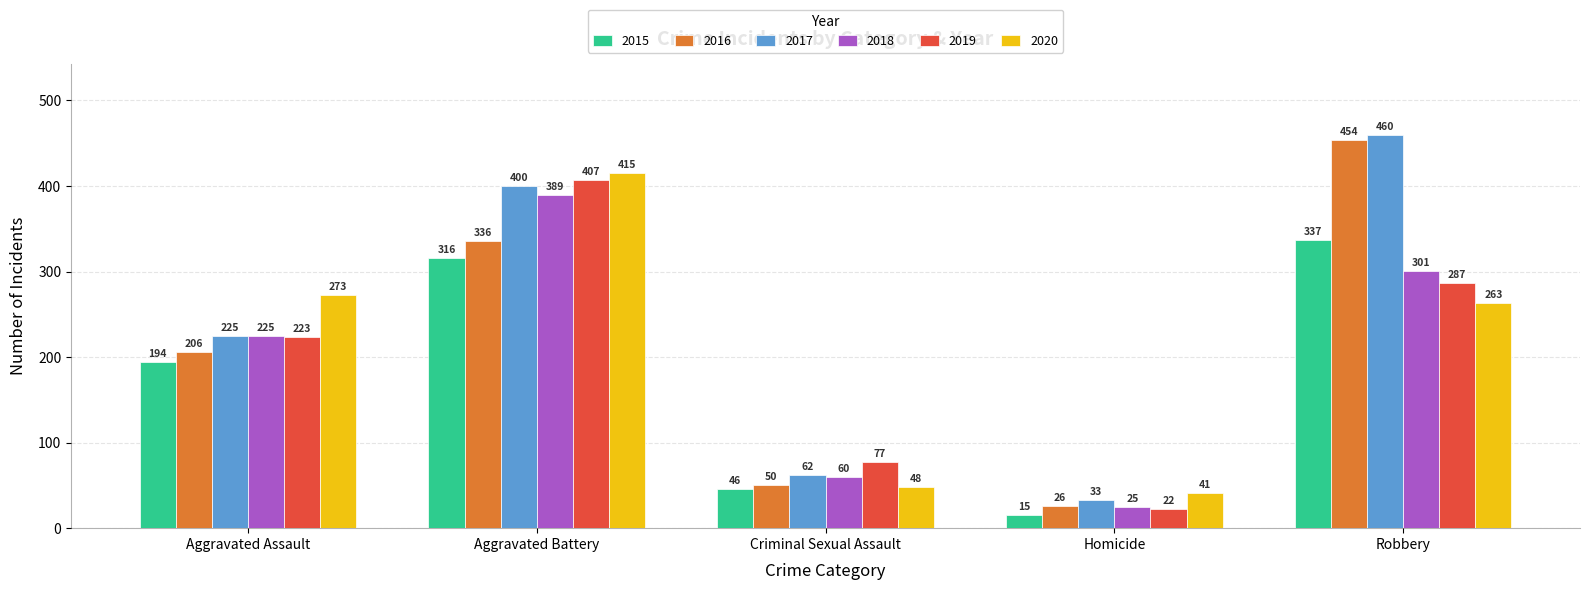

How many groups of bars are there?

5